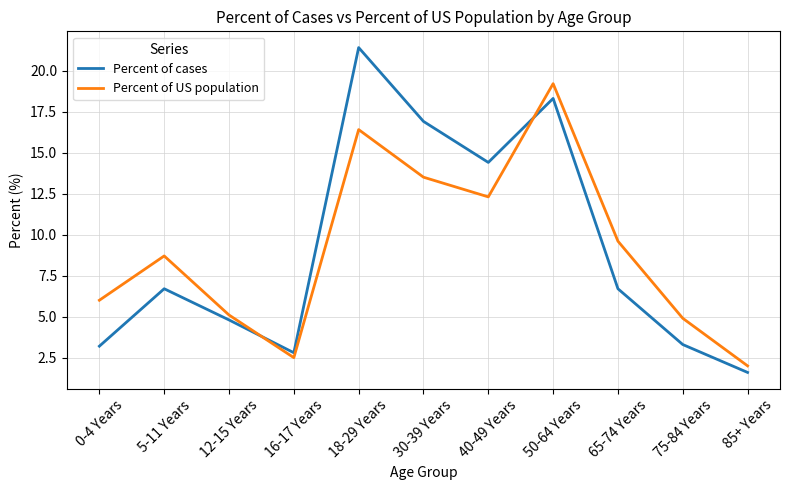

Which series changed the most between 0-4 Years and 65-74 Years?

Percent of US population